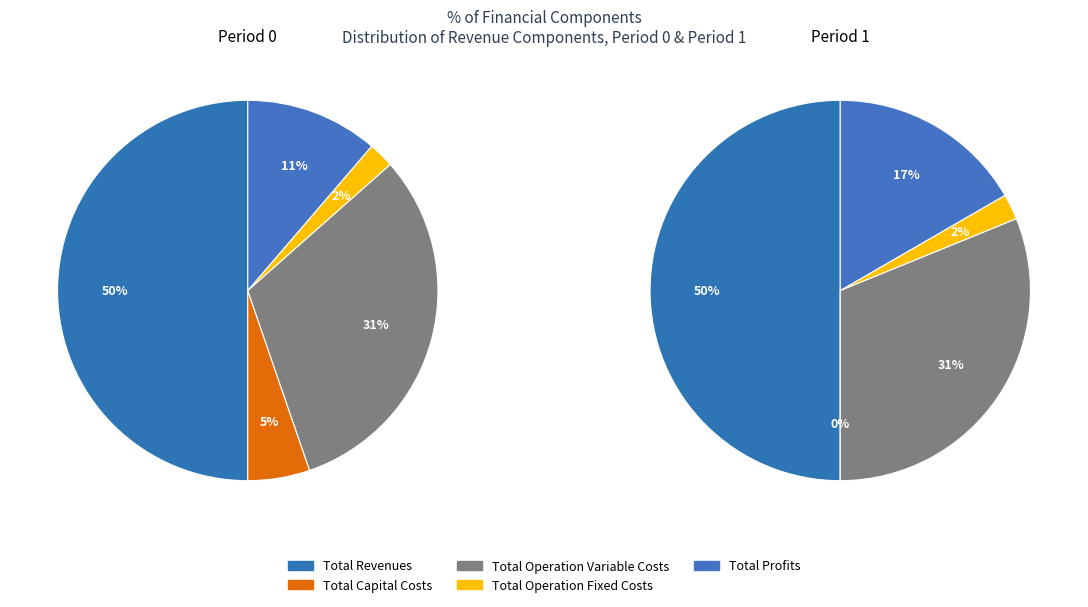

Does any single category account for the majority?

No